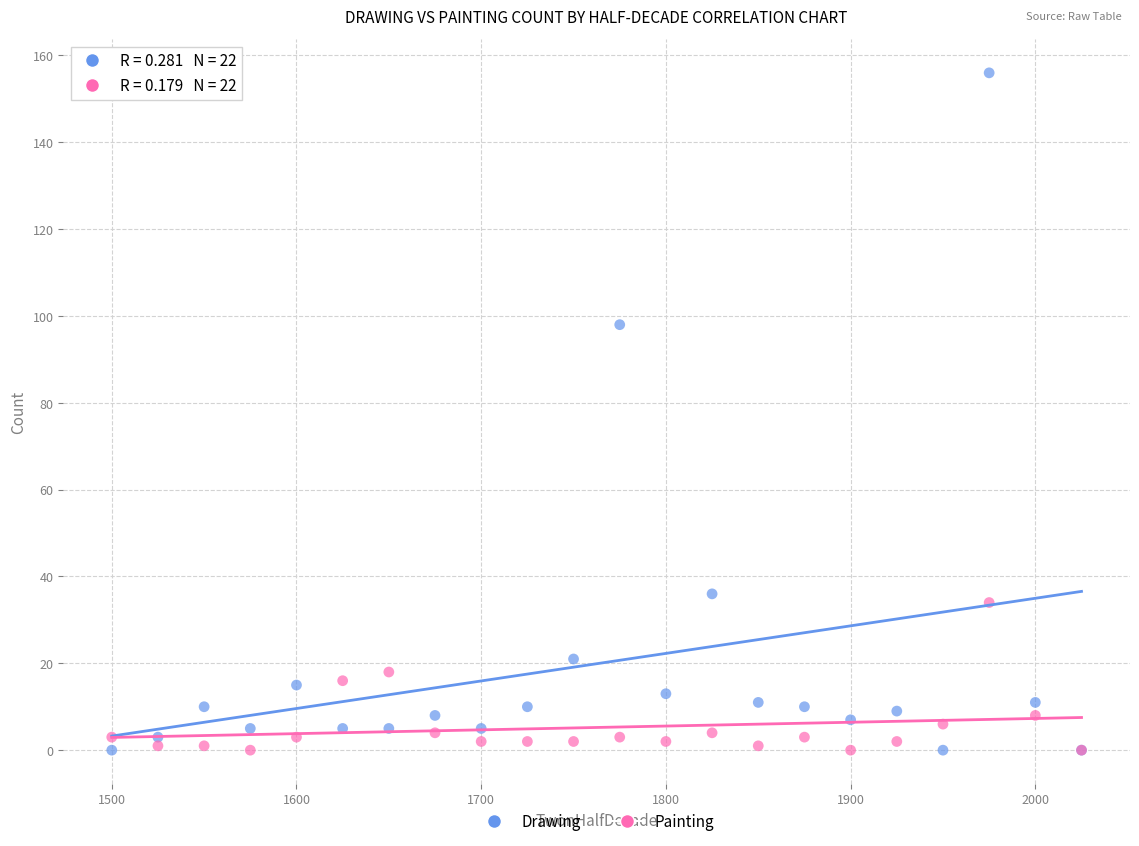

In the Drawing series, what Y value is closest to 78?

98